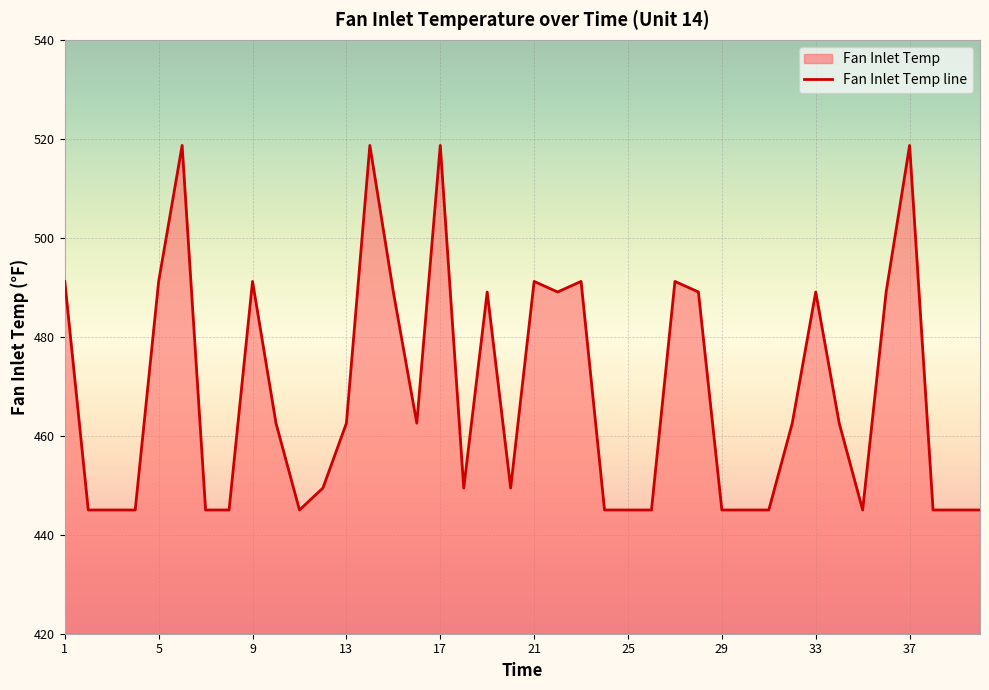

Reading left to right, extract all data points from this chart.

491.2	445.0	445.0	445.0	491.2	518.7	445.0	445.0	491.2	462.5	445.0	449.4	462.5	518.7	489.1	462.5	518.7	449.4	489.1	449.4	491.2	489.1	491.2	445.0	445.0	445.0	491.2	489.1	445.0	445.0	445.0	462.5	489.1	462.5	445.0	489.1	518.7	445.0	445.0	445.0